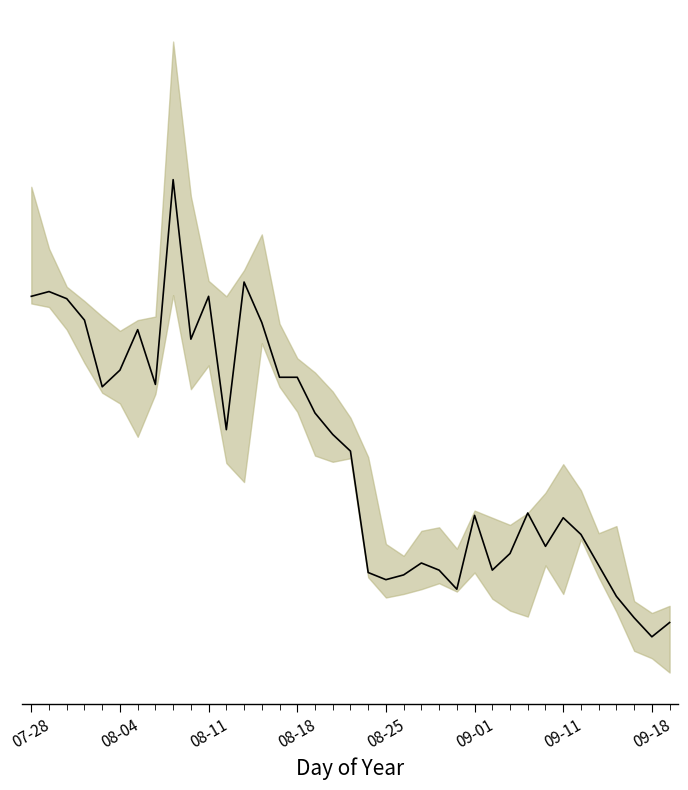

What is the sum of the values at 33 and 09-18?

13.4